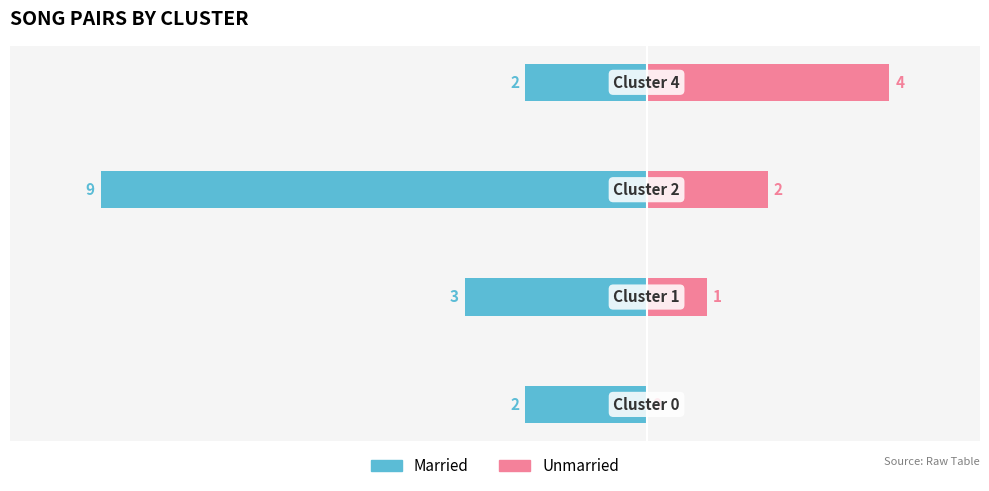

At how many categories does at least one series exceed -7?

4